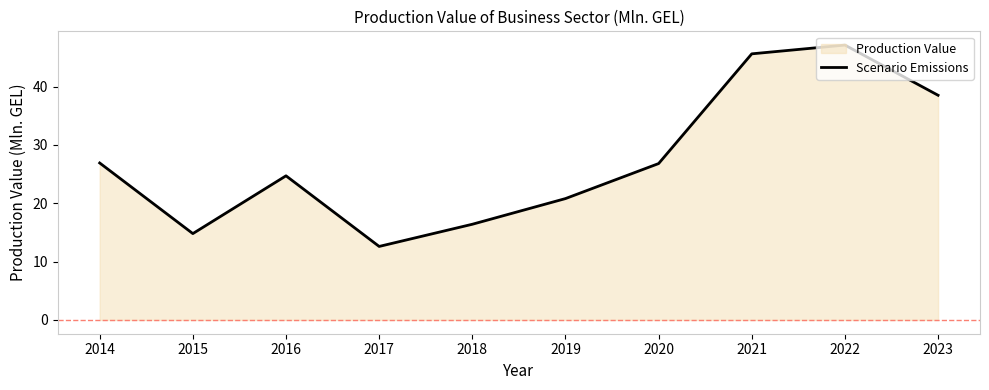

The chart shows a value of 68.8 at 2022. True or false?

False